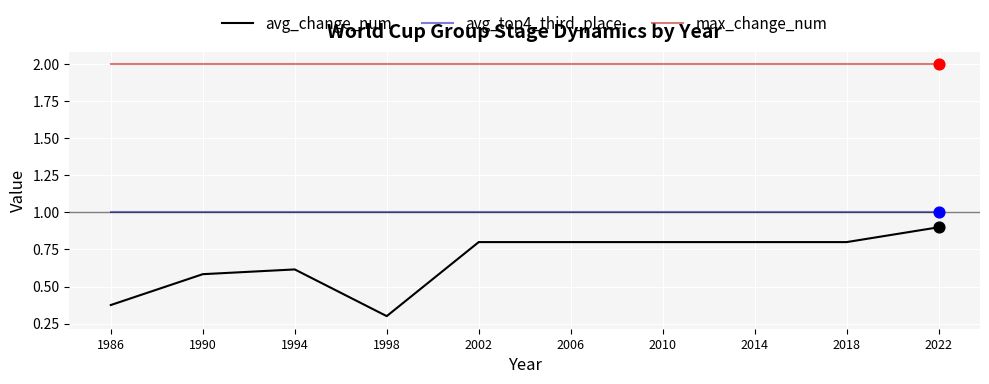

Is the value of max_change_num at 1986 greater than the value of avg_top4_third_place at 1998?

Yes